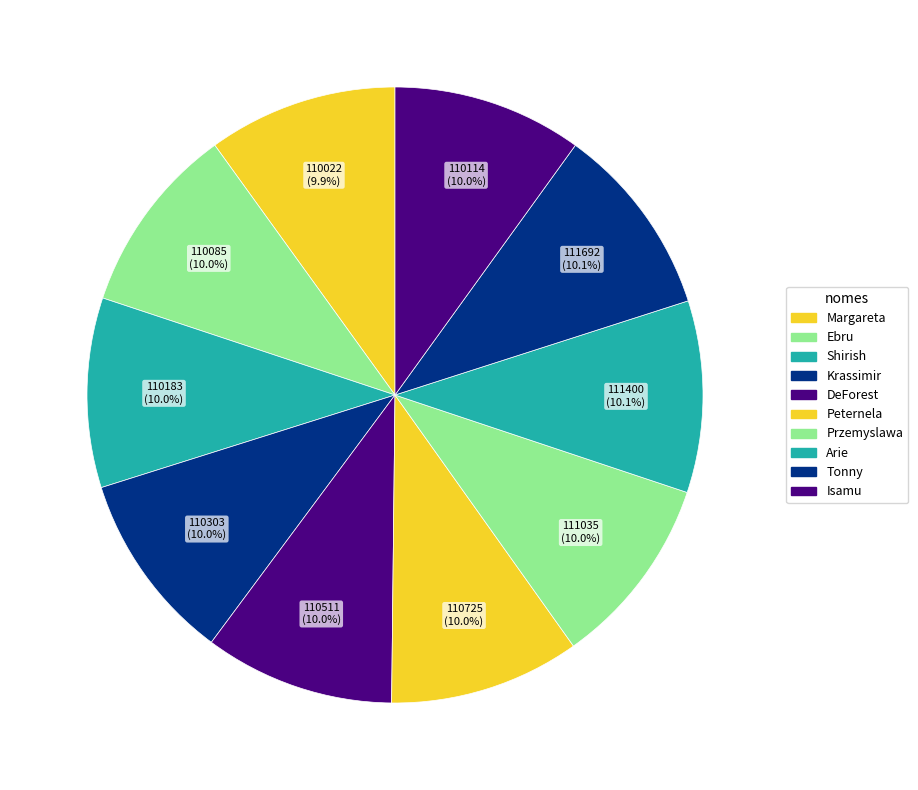

To the nearest percent, what is the combined percentage of Margareta and Przemyslawa?

20%